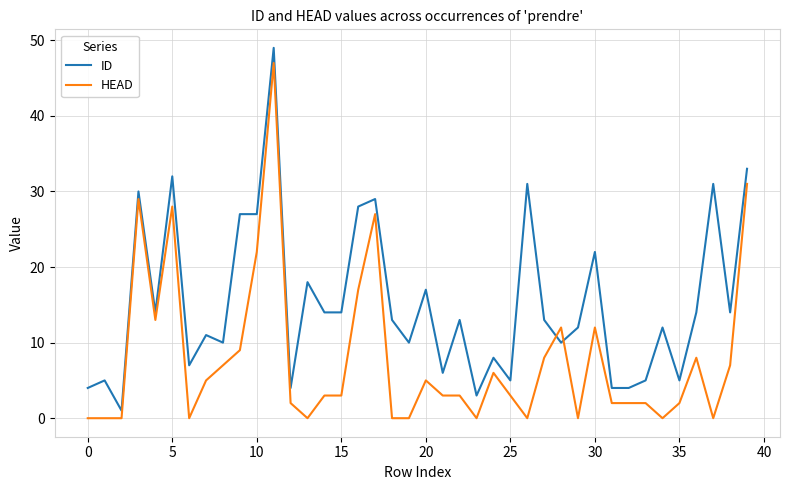

What is the highest value of the HEAD series?

47